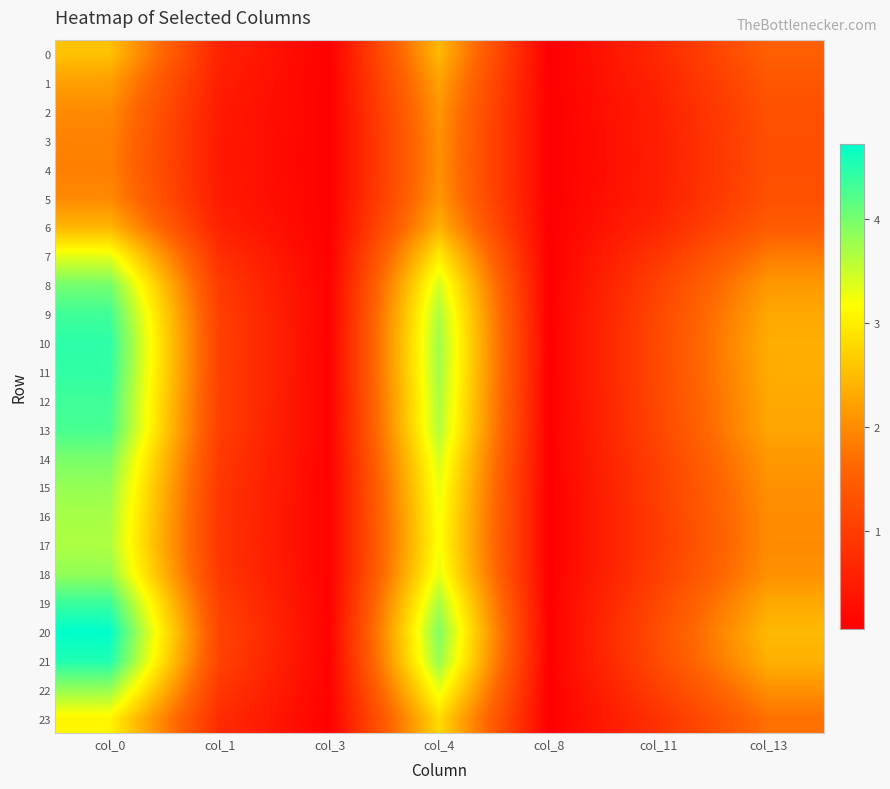

Reading left to right, transcribe all the data shown in this chart.

0: col_0=2.5	col_1=0.6	col_3=0.1	col_4=2.5	col_8=0.1	col_11=0.7	col_13=1.5
1: col_0=2.2	col_1=0.5	col_3=0.1	col_4=2.2	col_8=0.1	col_11=0.6	col_13=1.4
2: col_0=2.0	col_1=0.5	col_3=0.1	col_4=2.1	col_8=0.1	col_11=0.5	col_13=1.3
3: col_0=1.9	col_1=0.5	col_3=0.1	col_4=2.1	col_8=0.1	col_11=0.5	col_13=1.3
4: col_0=1.9	col_1=0.5	col_3=0.1	col_4=2.0	col_8=0.1	col_11=0.5	col_13=1.3
5: col_0=2.0	col_1=0.5	col_3=0.1	col_4=2.1	col_8=0.1	col_11=0.5	col_13=1.3
6: col_0=2.4	col_1=0.6	col_3=0.1	col_4=2.4	col_8=0.1	col_11=0.7	col_13=1.5
7: col_0=3.3	col_1=0.8	col_3=0.1	col_4=3.0	col_8=0.1	col_11=0.9	col_13=1.8
8: col_0=4.0	col_1=1.0	col_3=0.1	col_4=3.4	col_8=0.1	col_11=1.1	col_13=2.1
9: col_0=4.3	col_1=1.0	col_3=0.1	col_4=3.7	col_8=0.1	col_11=1.2	col_13=2.3
10: col_0=4.4	col_1=1.1	col_3=0.1	col_4=3.7	col_8=0.1	col_11=1.2	col_13=2.3
11: col_0=4.4	col_1=1.1	col_3=0.1	col_4=3.7	col_8=0.1	col_11=1.2	col_13=2.3
12: col_0=4.3	col_1=1.0	col_3=0.1	col_4=3.7	col_8=0.1	col_11=1.2	col_13=2.3
13: col_0=4.3	col_1=1.0	col_3=0.1	col_4=3.6	col_8=0.1	col_11=1.1	col_13=2.3
14: col_0=4.0	col_1=0.9	col_3=0.1	col_4=3.4	col_8=0.1	col_11=1.1	col_13=2.1
15: col_0=3.8	col_1=0.9	col_3=0.1	col_4=3.3	col_8=0.1	col_11=1.0	col_13=2.0
16: col_0=3.7	col_1=0.9	col_3=0.1	col_4=3.2	col_8=0.1	col_11=1.0	col_13=2.0
17: col_0=3.7	col_1=0.9	col_3=0.1	col_4=3.2	col_8=0.1	col_11=1.0	col_13=2.0
18: col_0=3.8	col_1=0.9	col_3=0.1	col_4=3.3	col_8=0.1	col_11=1.0	col_13=2.1
19: col_0=4.4	col_1=1.0	col_3=0.1	col_4=3.7	col_8=0.1	col_11=1.2	col_13=2.3
20: col_0=4.7	col_1=1.1	col_3=0.1	col_4=3.9	col_8=0.1	col_11=1.3	col_13=2.5
21: col_0=4.5	col_1=1.1	col_3=0.1	col_4=3.8	col_8=0.1	col_11=1.2	col_13=2.4
22: col_0=3.8	col_1=0.9	col_3=0.1	col_4=3.3	col_8=0.1	col_11=1.0	col_13=2.1
23: col_0=3.1	col_1=0.7	col_3=0.1	col_4=2.8	col_8=0.1	col_11=0.8	col_13=1.7